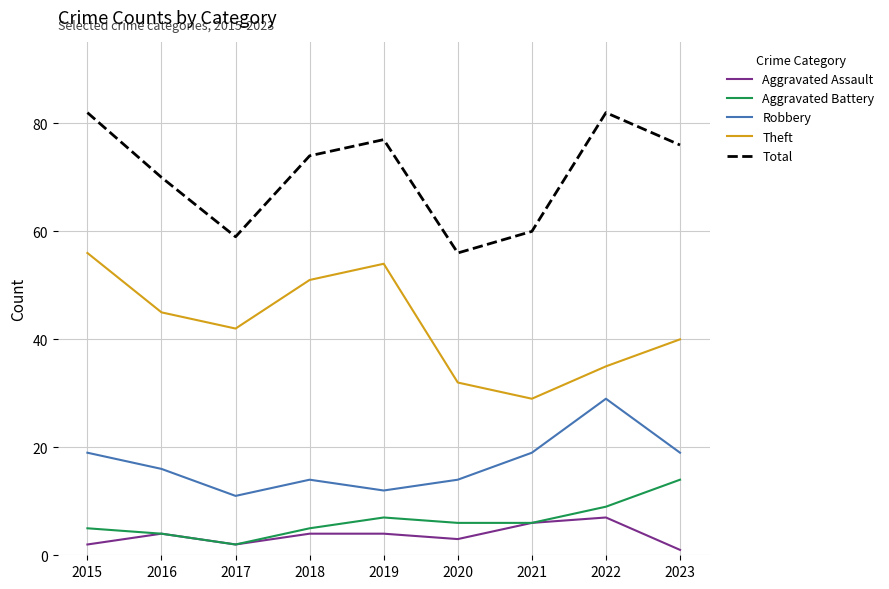

At which label is Total closest to 69?

2016